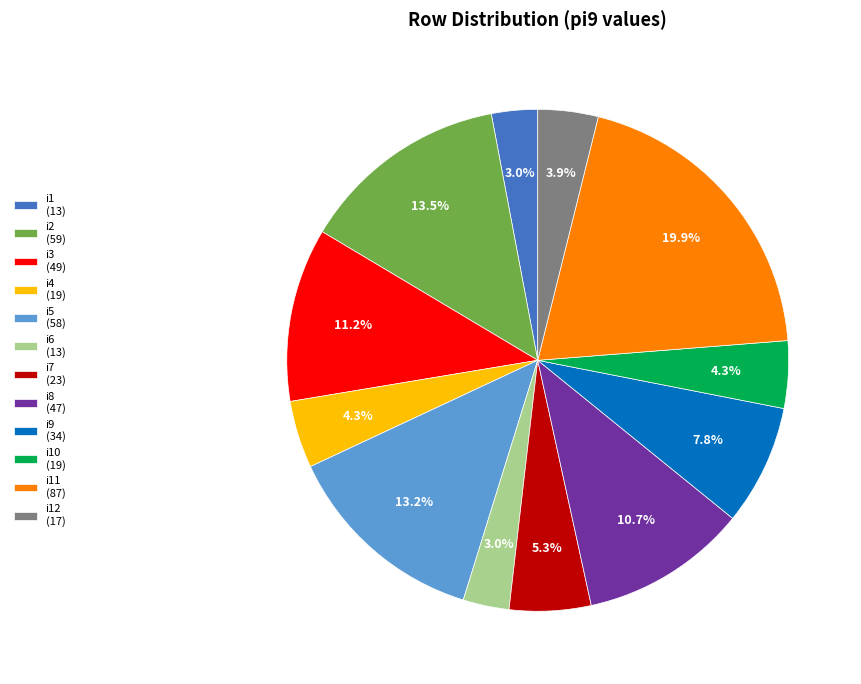

Does i8 (47) account for over 50% of the chart?

No